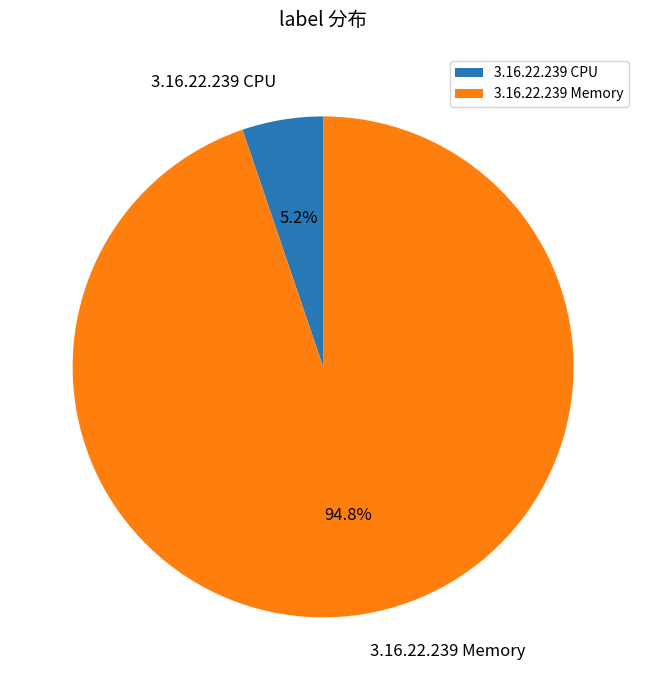

Rank the categories by value from highest to lowest.

3.16.22.239 Memory, 3.16.22.239 CPU